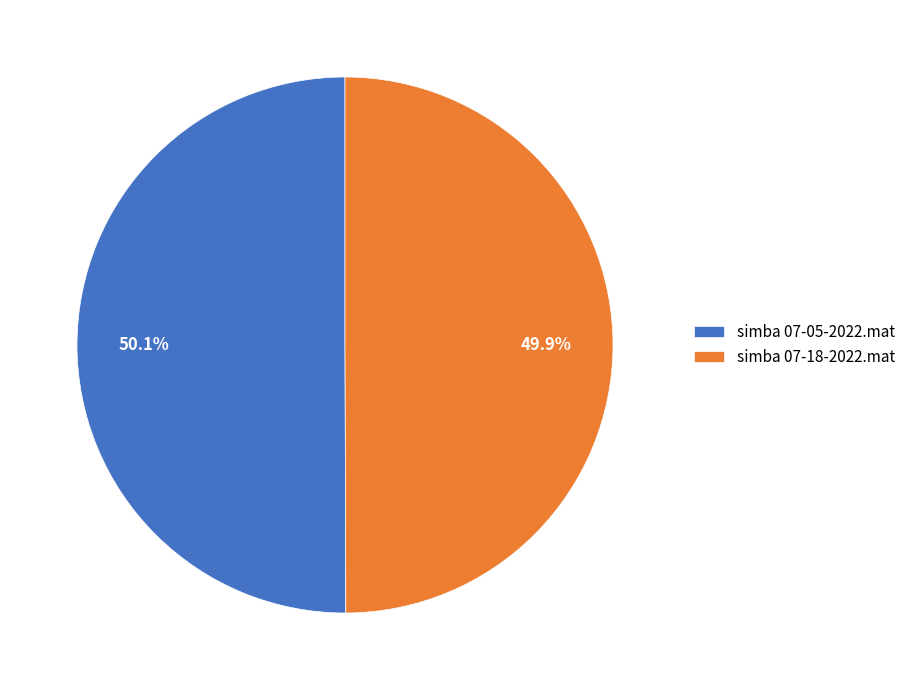

The simba 07-05-2022.mat slice represents 50% of the pie. True or false?

True